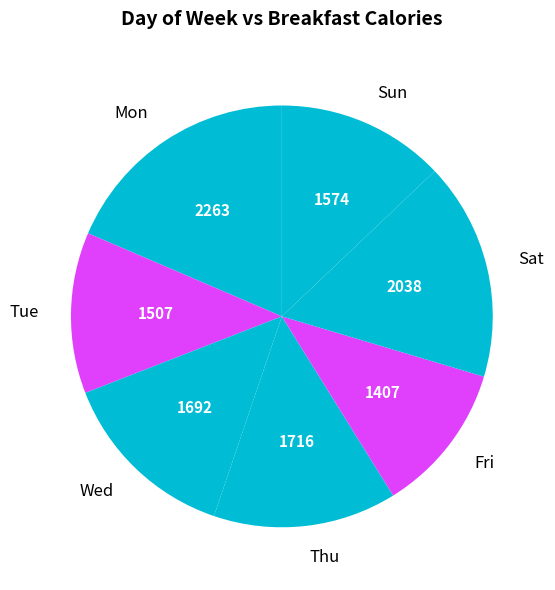

Count the number of slices in the pie.

7